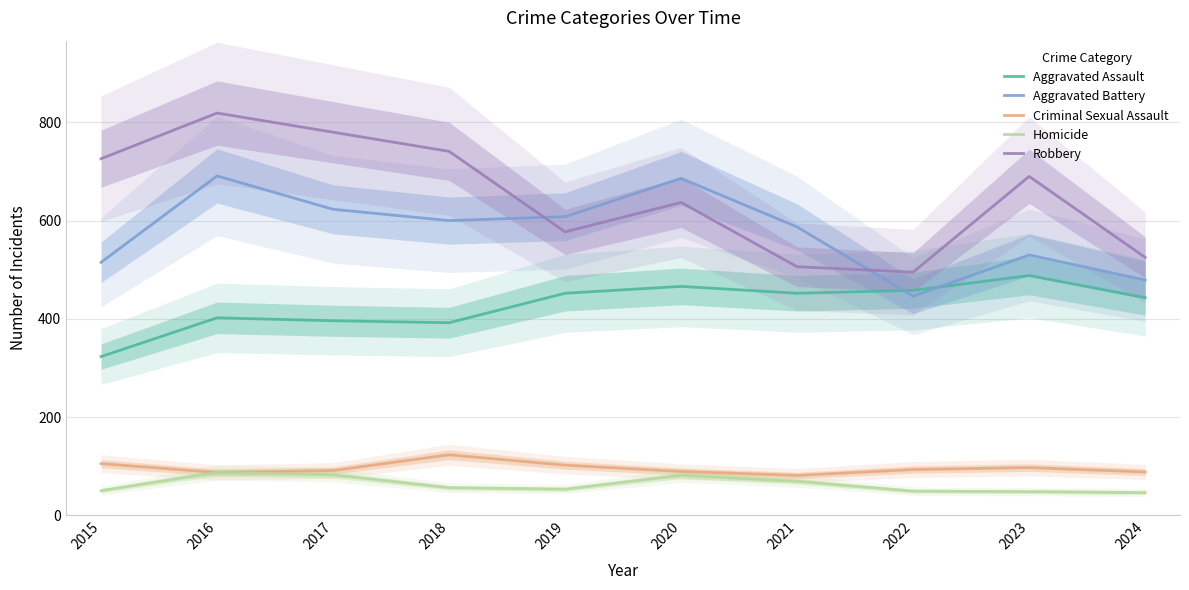

How many data points in Robbery are less than 690?

5